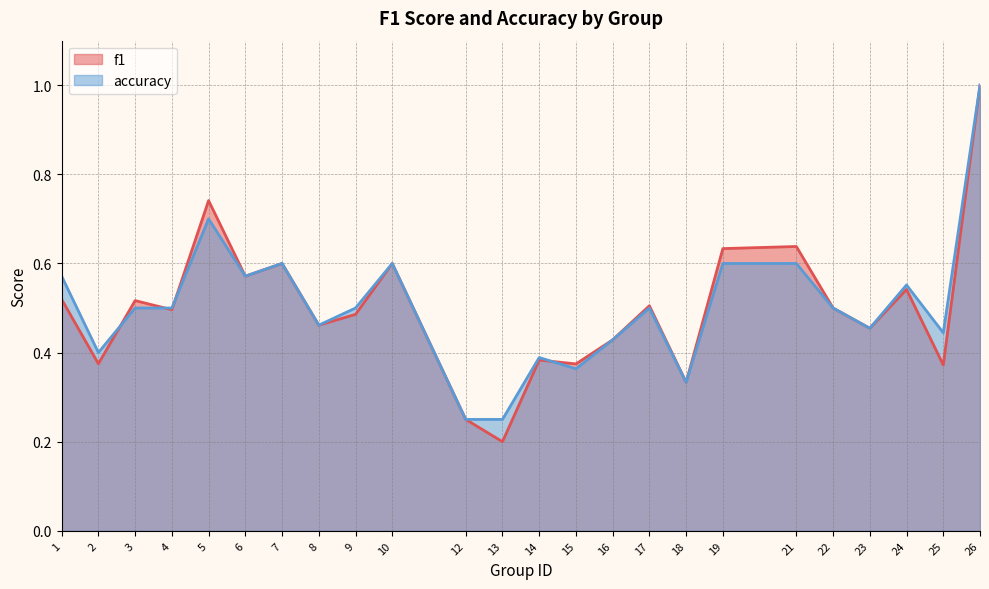

How many times do accuracy and f1 cross each other?

4